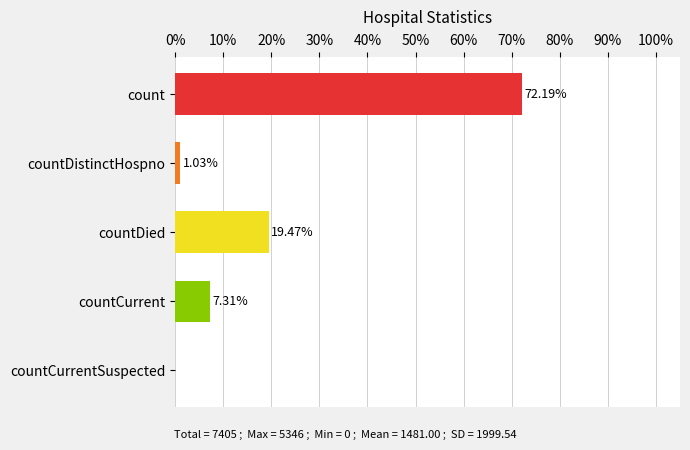

Count the number of data series in this chart.

1